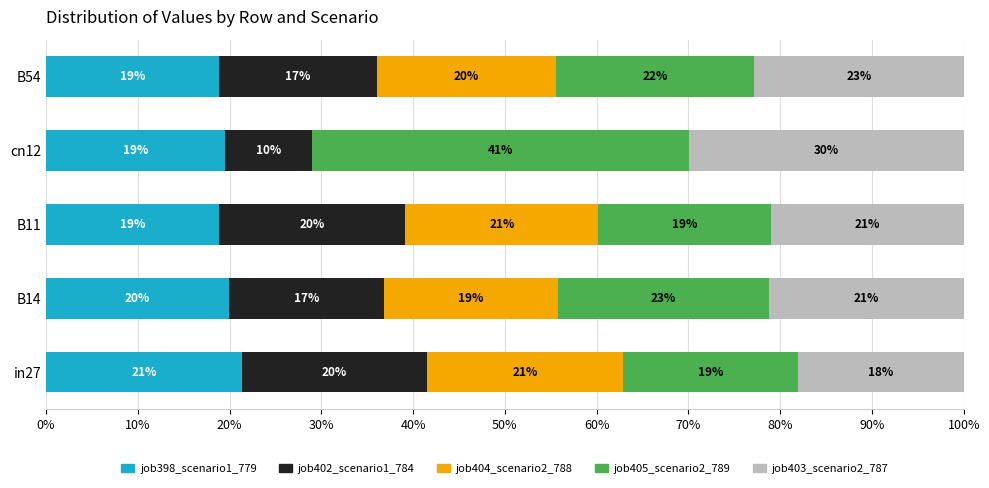

What position from the right is B14?

4